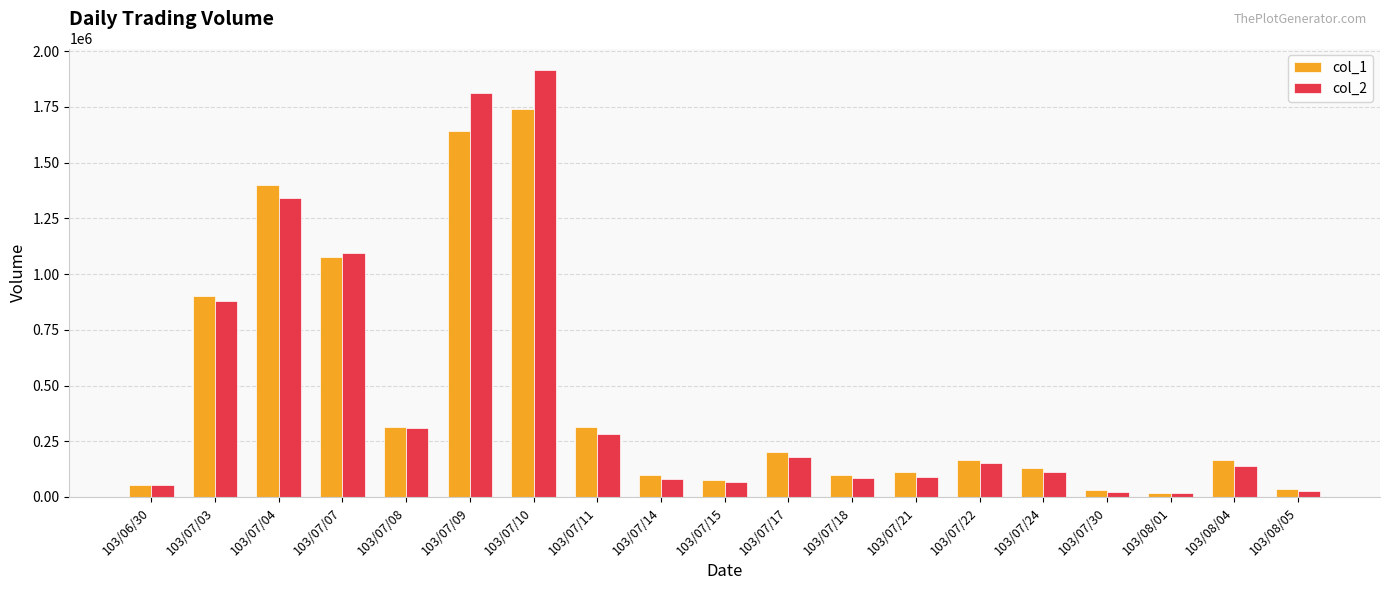

Which series has the widest spread of values?

col_2